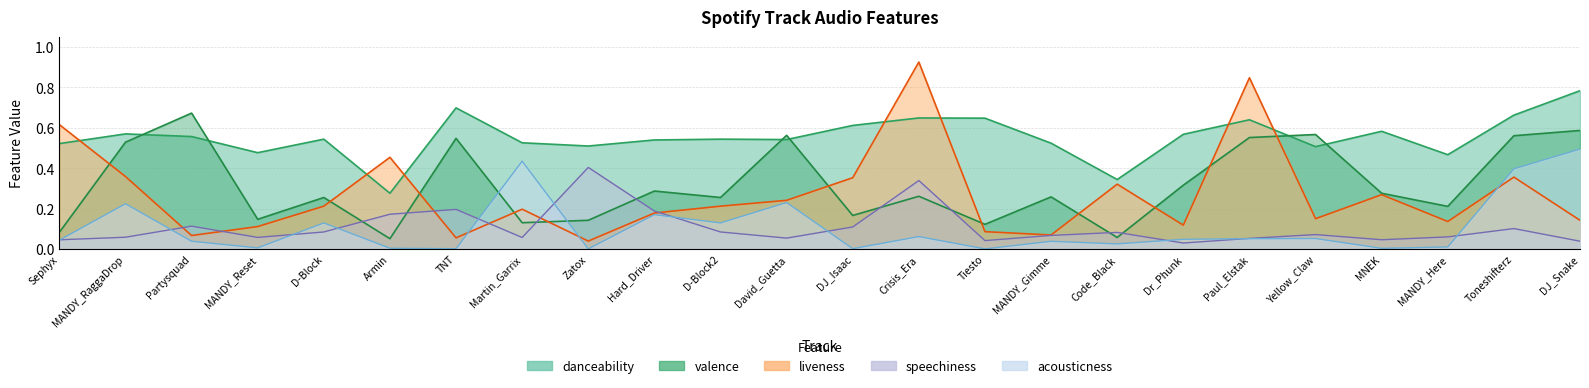

What is the difference between the maximum and minimum values in the acousticness series?

0.5